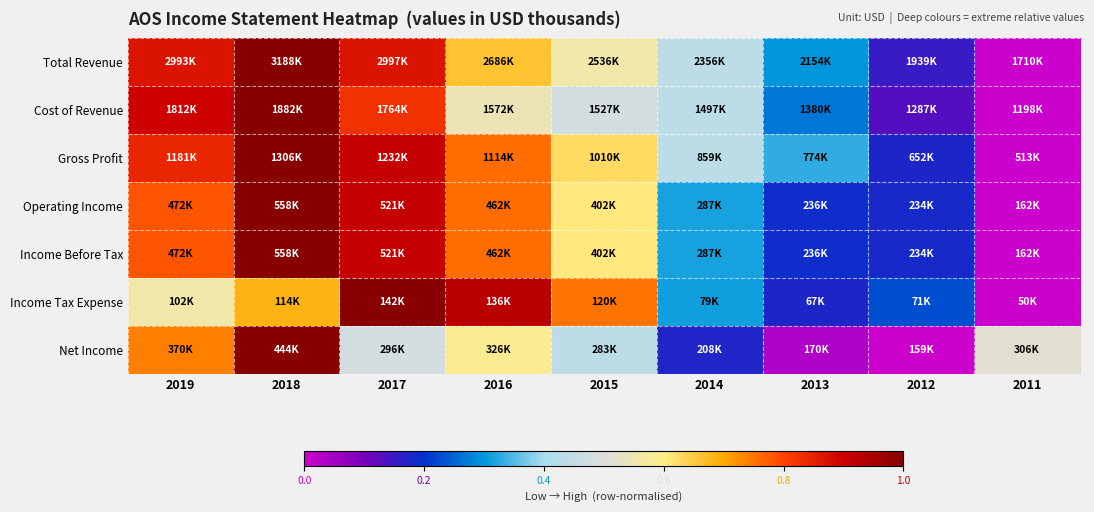

Which label corresponds to the largest value in the chart?

2018